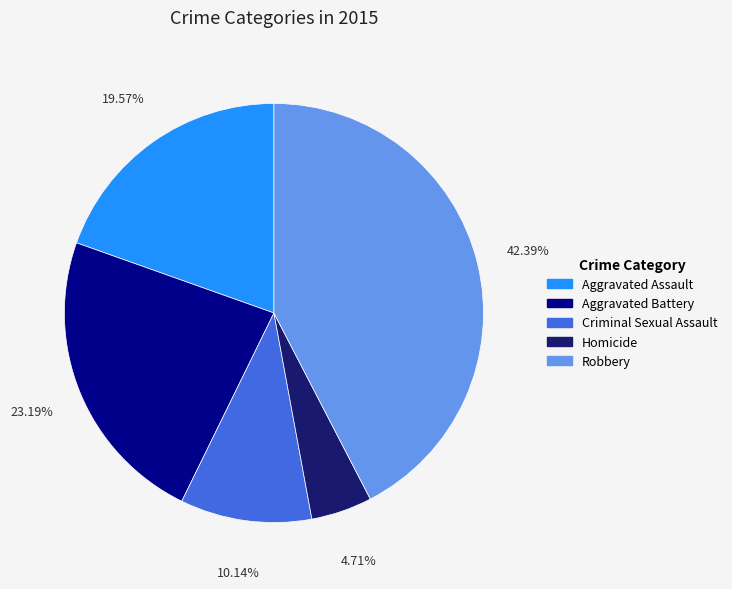

To the nearest percent, what is the difference between the Aggravated Assault and Robbery slice percentages?

23%